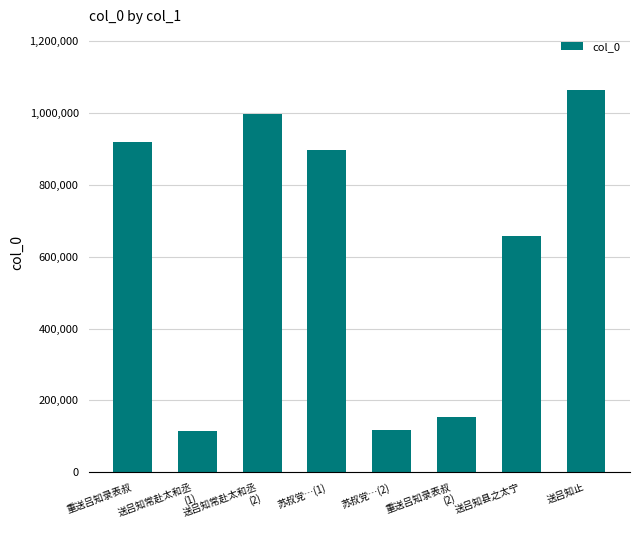

What is the difference between the maximum and minimum values?

950775